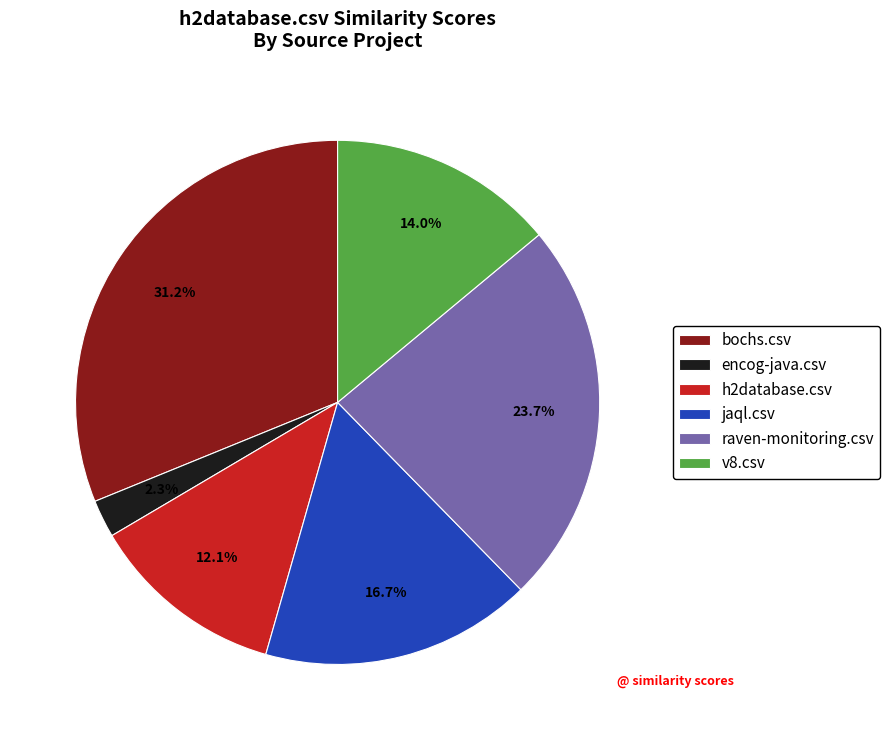

Count the number of slices in the pie.

6